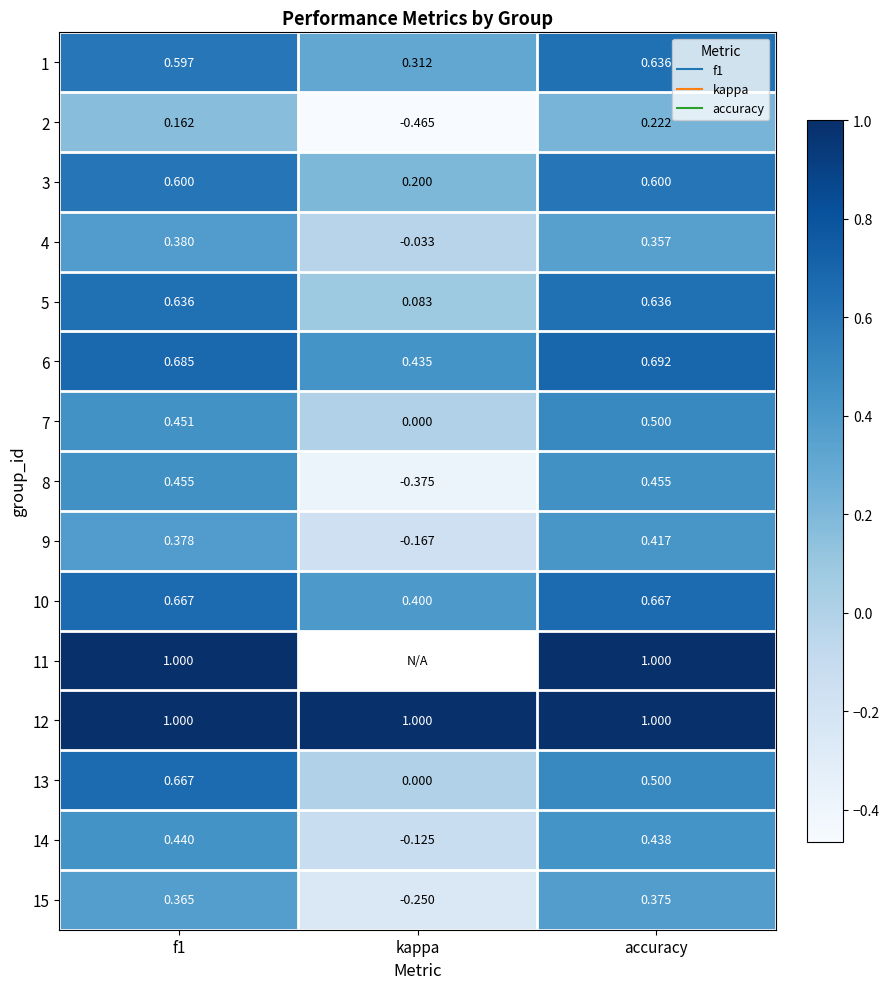

Is it true that 13 equals 1.0 at f1?

False